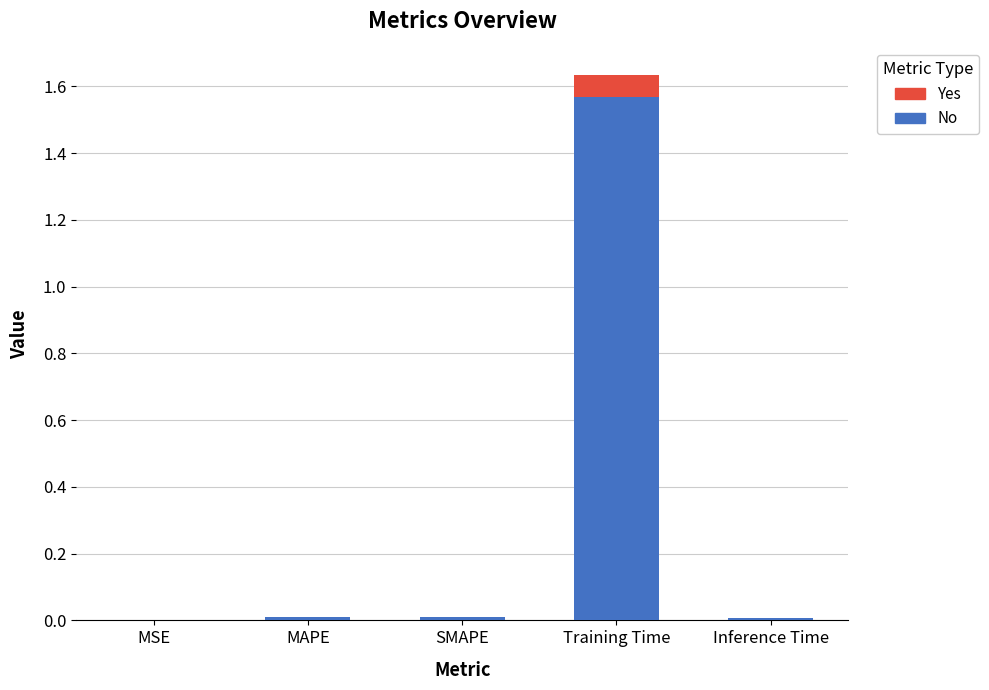

Rank the categories by value from highest to lowest.

Training Time, SMAPE, MAPE, Inference Time, MSE